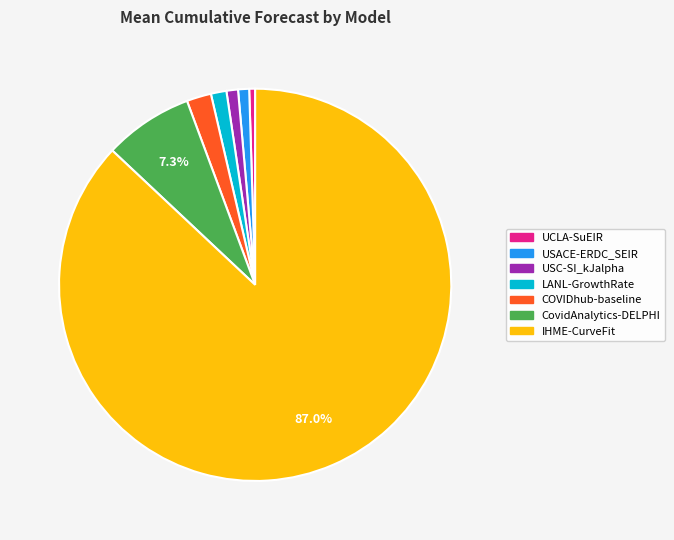

To the nearest percent, what is the average slice percentage?

14%